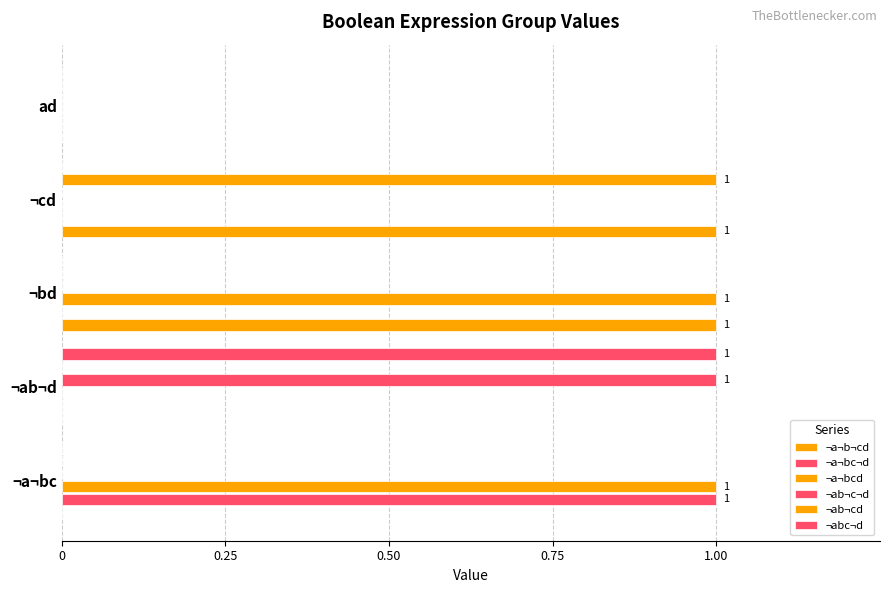

How many series are shown in this chart?

6